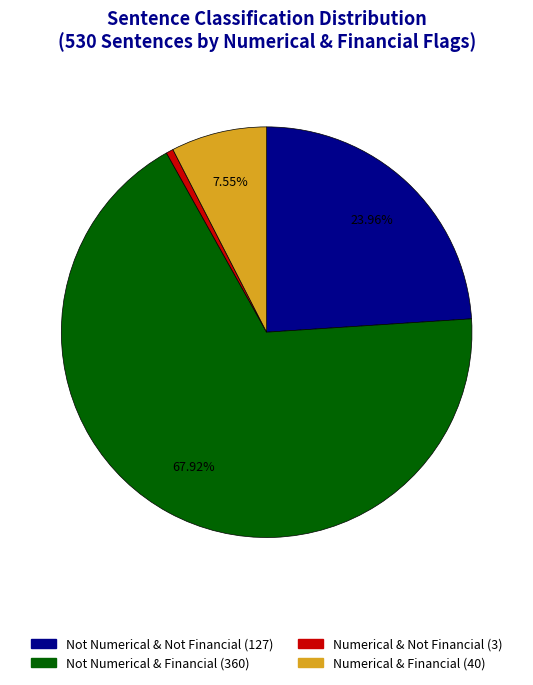

Is there a majority slice in this chart?

Yes